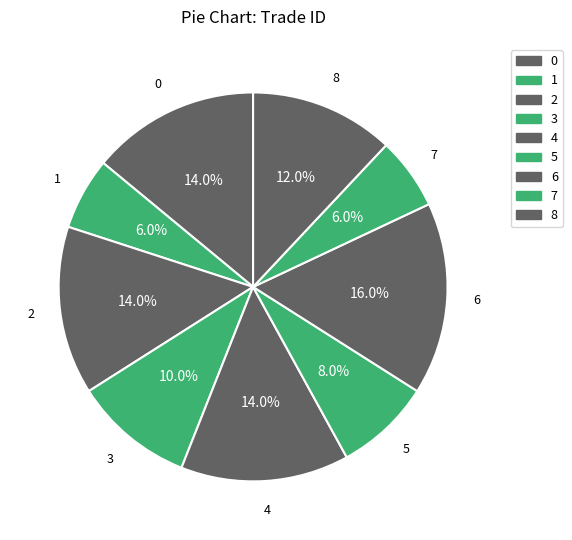

How many slices are in this pie chart?

9